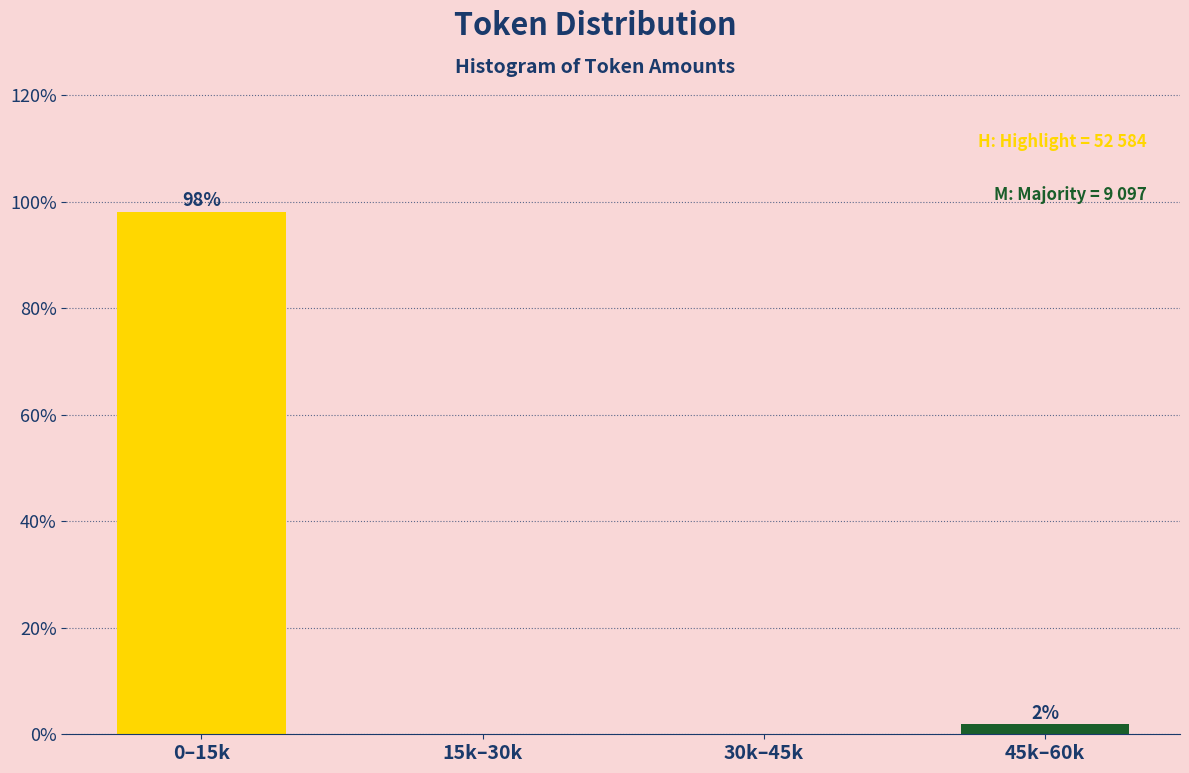

What is the greatest value displayed?

98.1